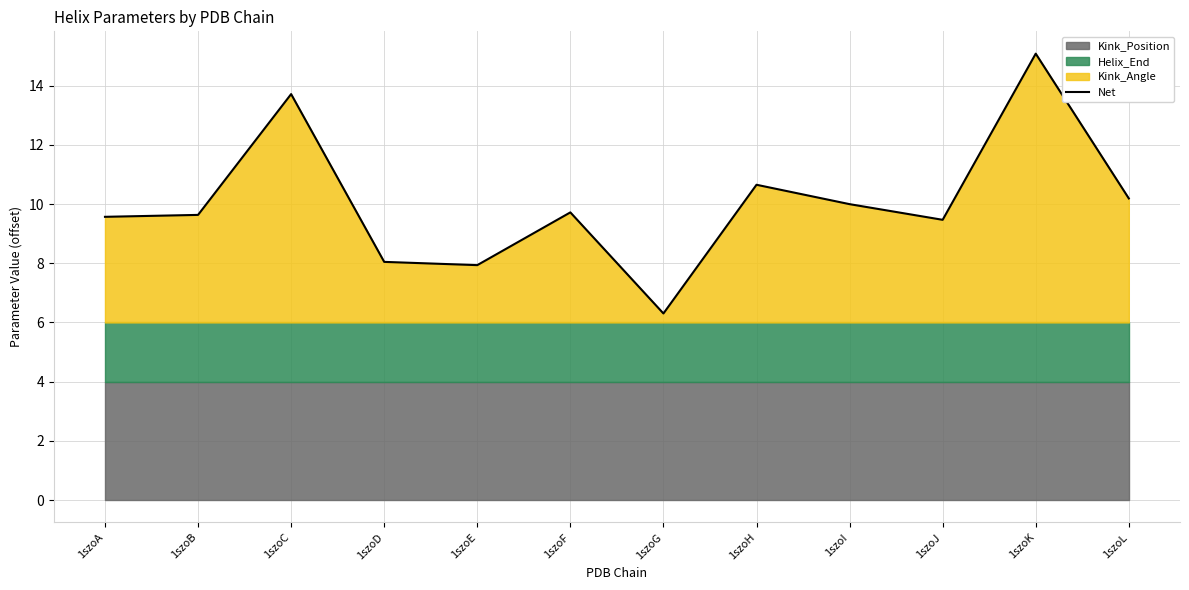

Which has a higher value, 1szoE or 1szoD?

1szoD